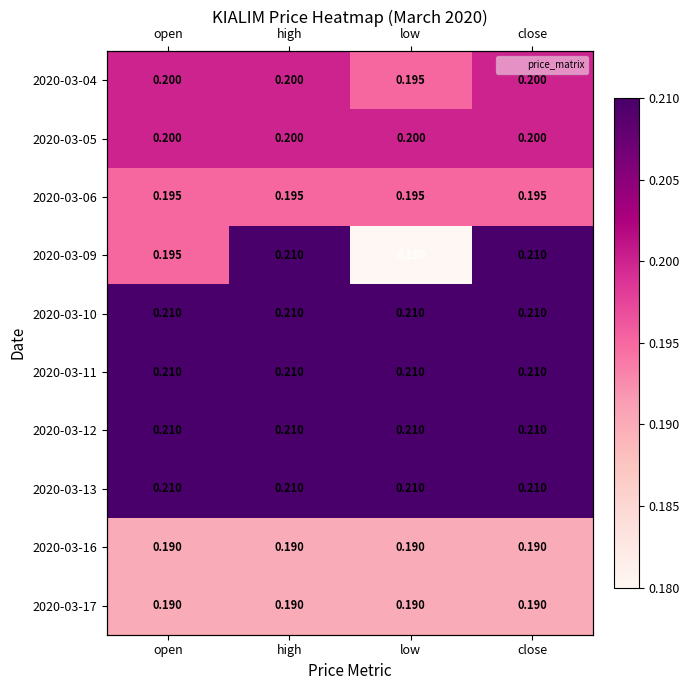

Which has a higher value, high or close?

high